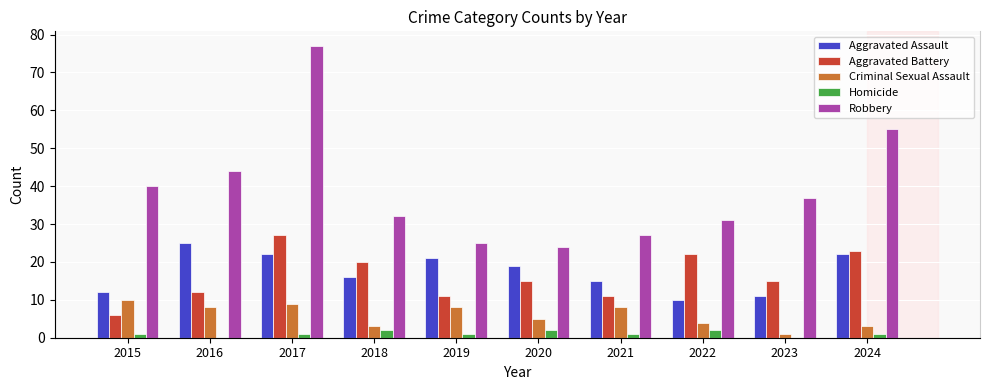

True or false: Robbery has a value of 37 at 2023.

True